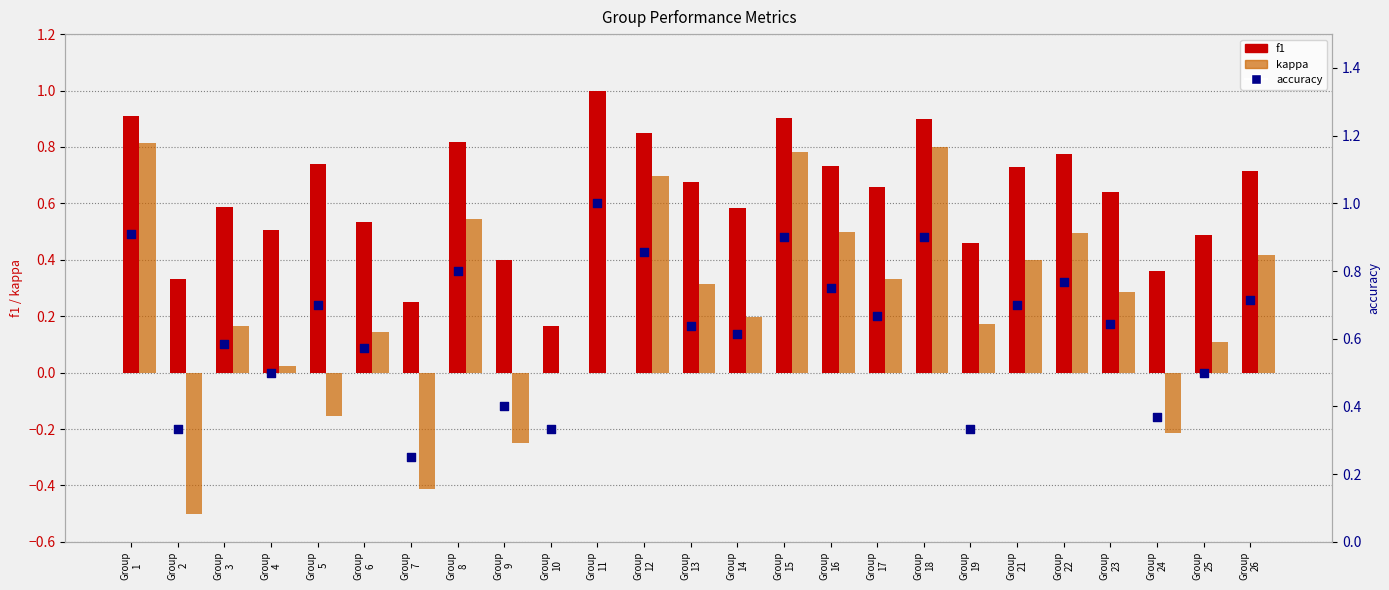

Is the value of kappa at Group
21 greater than the value of f1 at Group
19?

No